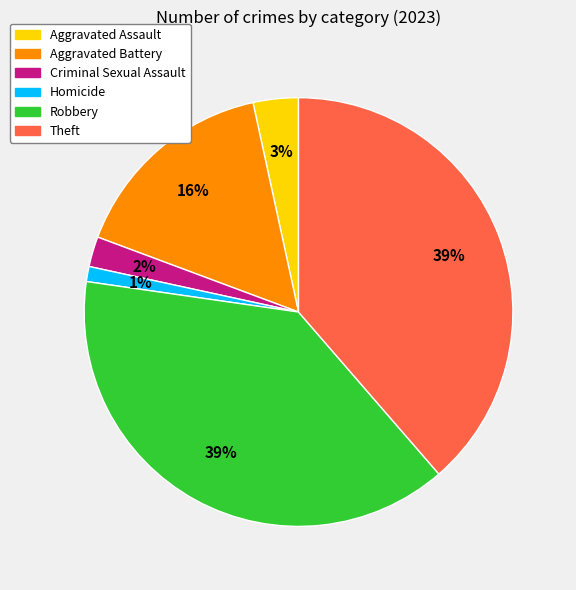

Which slice is the smallest?

Homicide